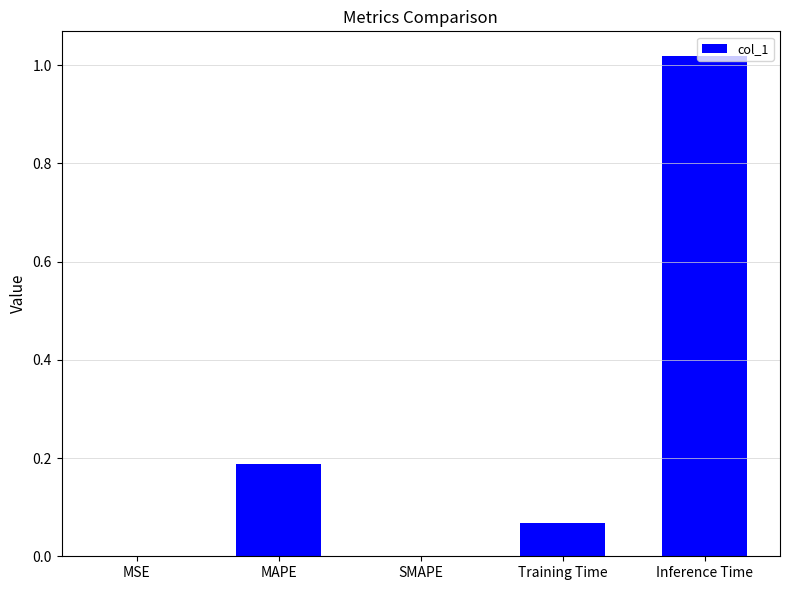

True or false: the data shows 0.4 at SMAPE.

False